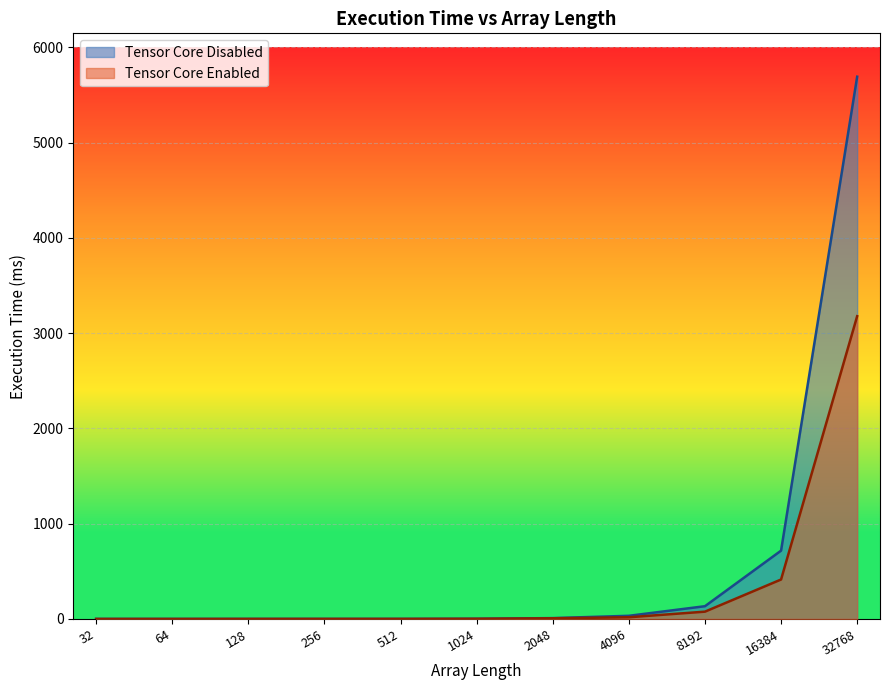

Is the value of Tensor Core Disabled at 128 greater than the value of Tensor Core Enabled at 1024?

No